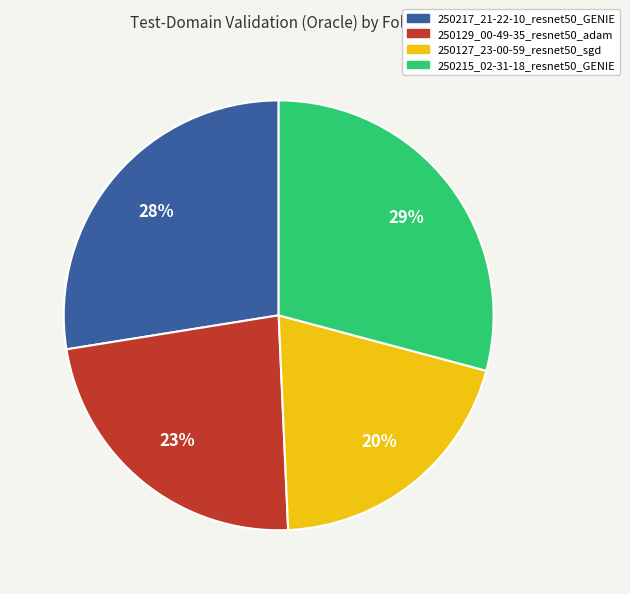

The 250215_02-31-18_resnet50_GENIE slice represents 29% of the pie. True or false?

True